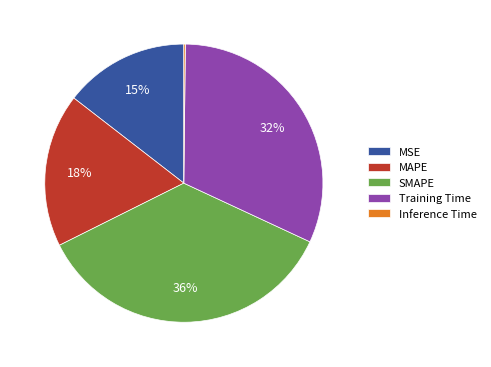

Is it true that Training Time is 32% of the pie?

True